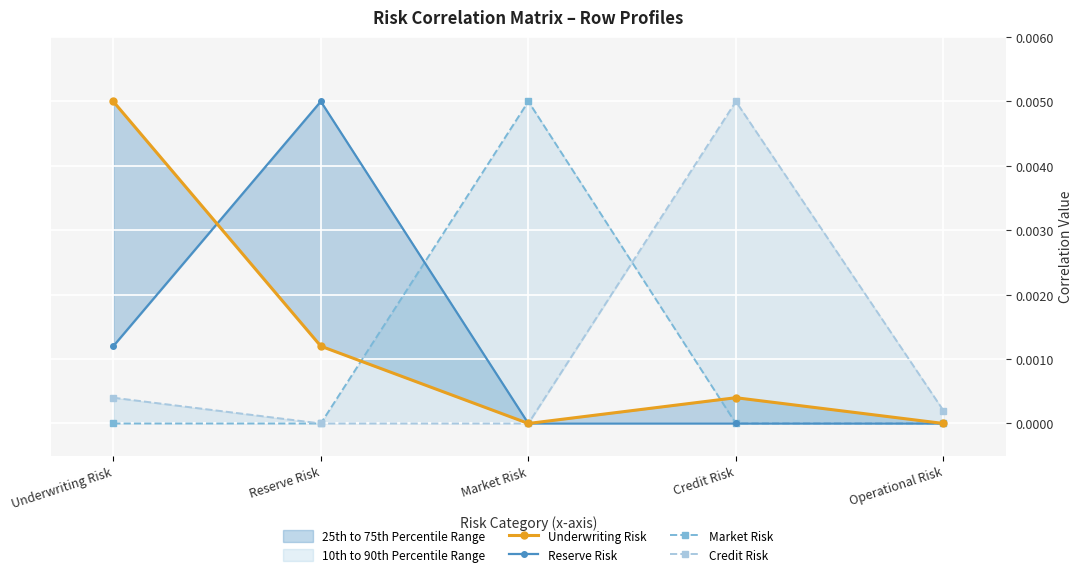

What are all the series names shown in the legend?

Underwriting Risk, Reserve Risk, Market Risk, Credit Risk